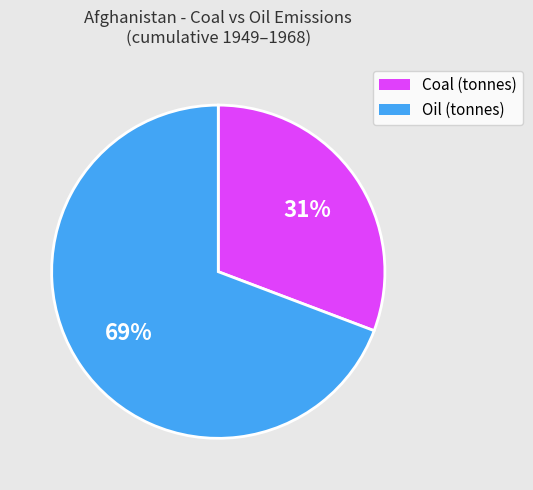

True or false: Oil (tonnes) accounts for 69% of the total.

True